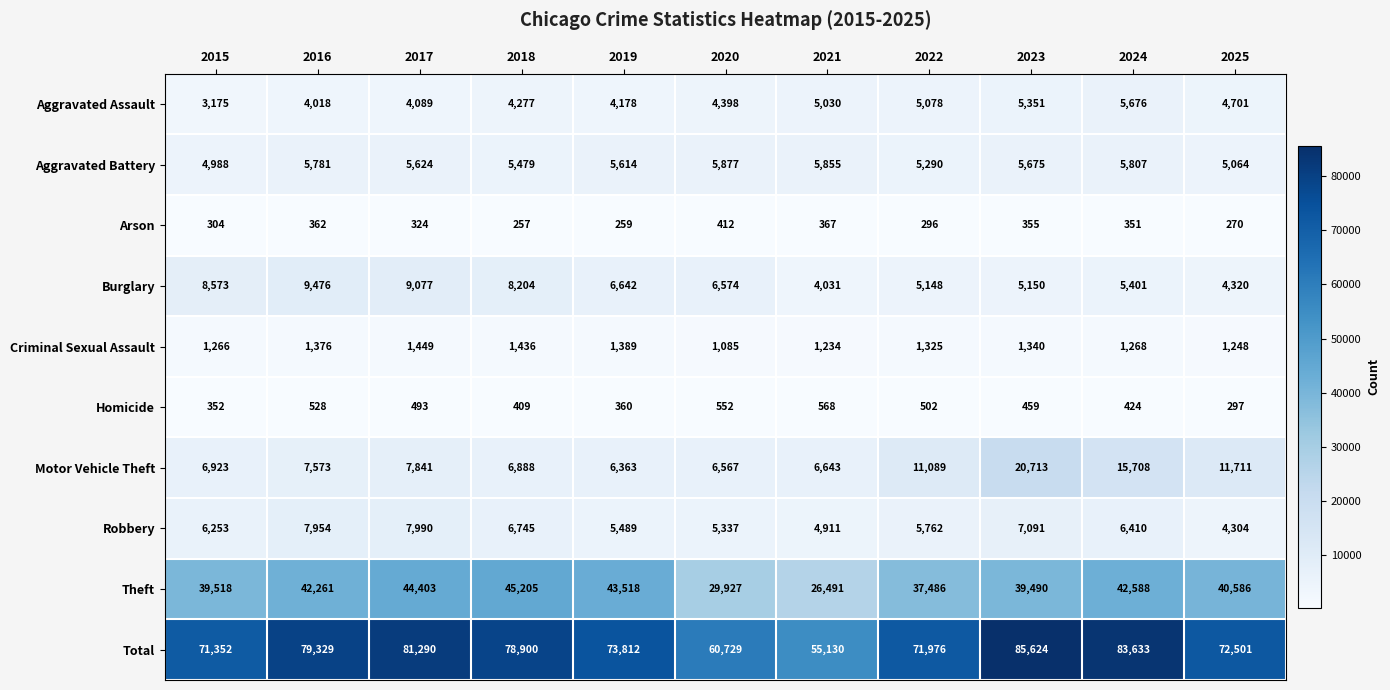

Which label corresponds to the largest value in the chart?

2023